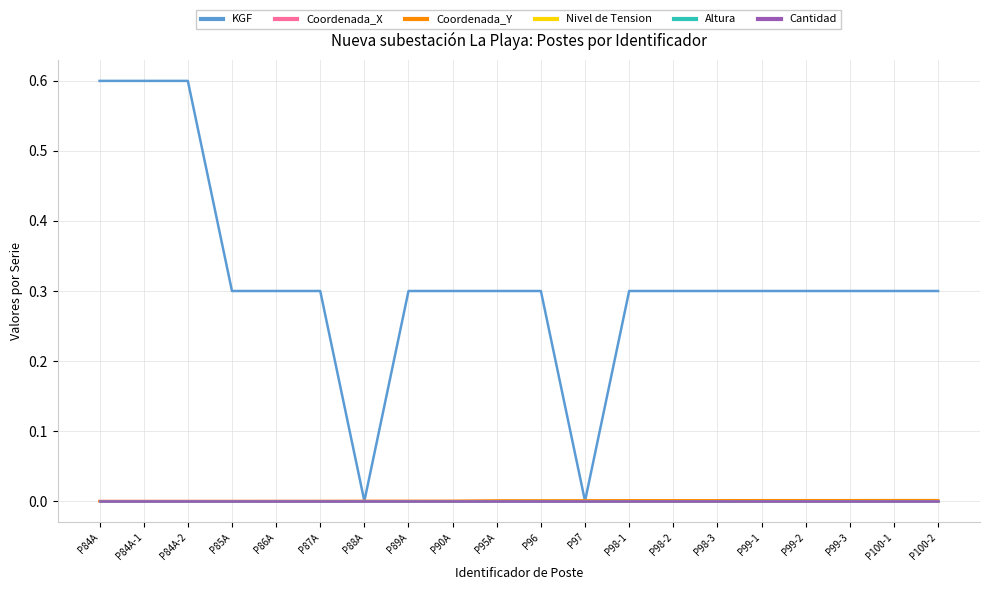

True or false: Coordenada_X and Altura intersect in this chart.

False